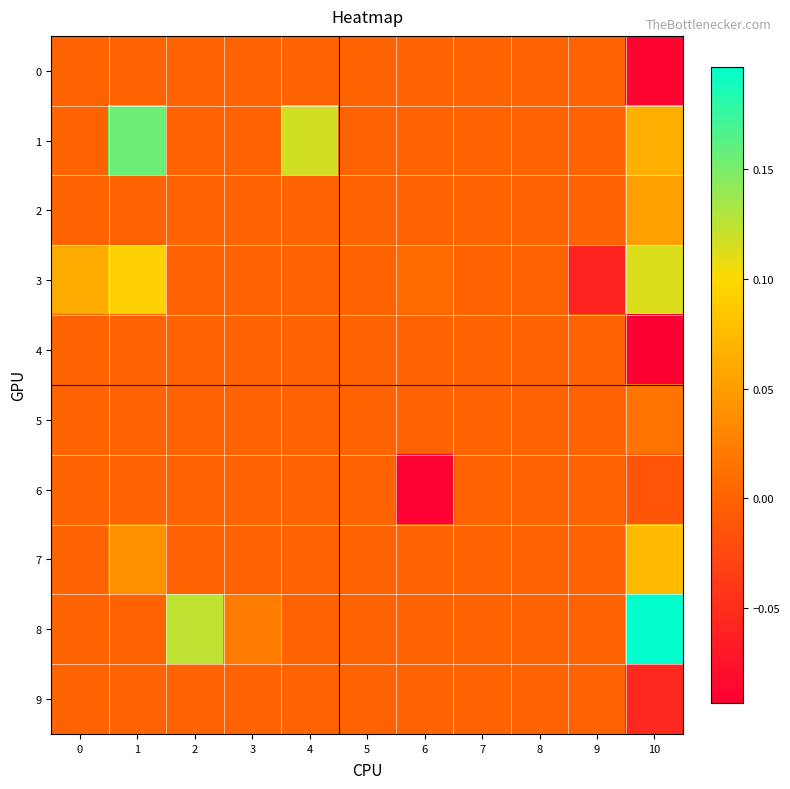

At how many categories does at least one series exceed 0?

7